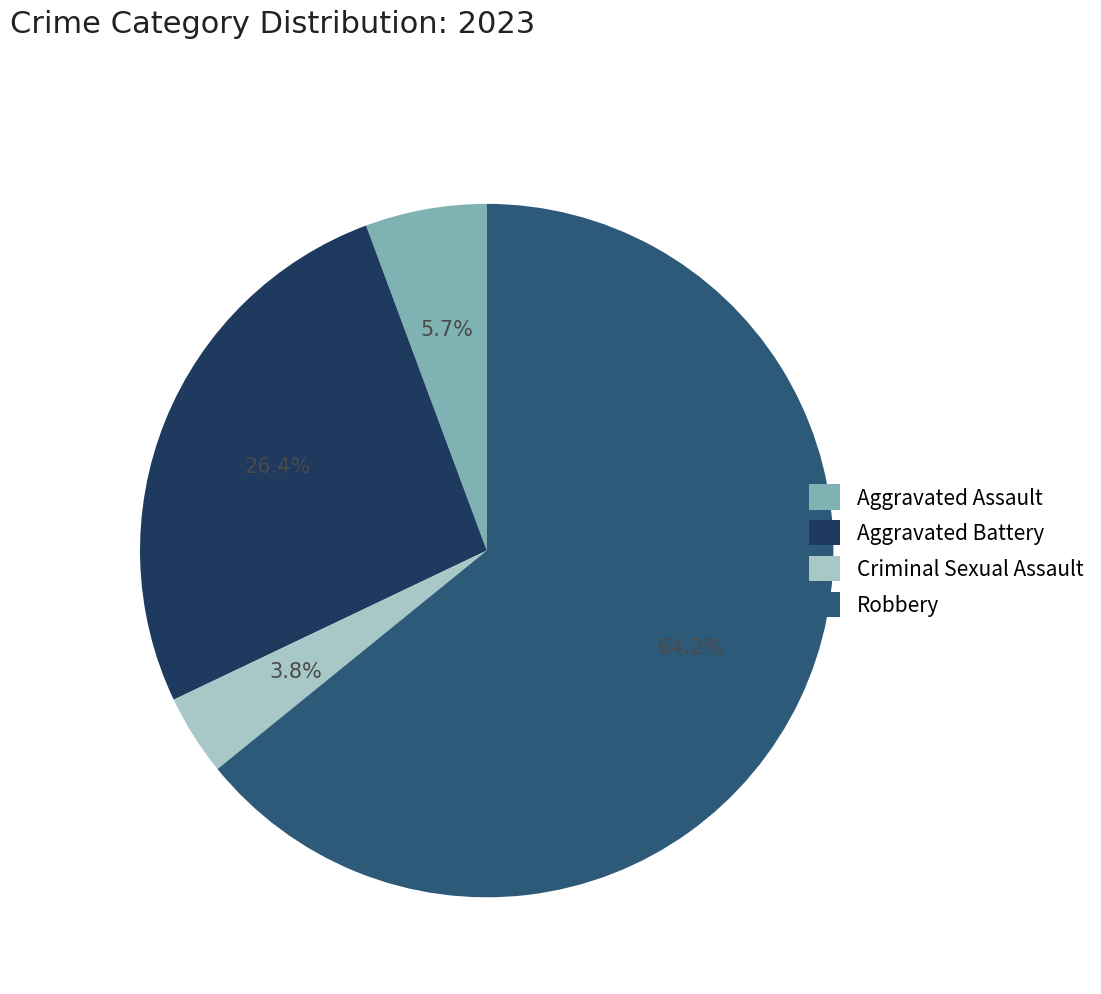

To the nearest percent, what portion does Robbery represent?

64%